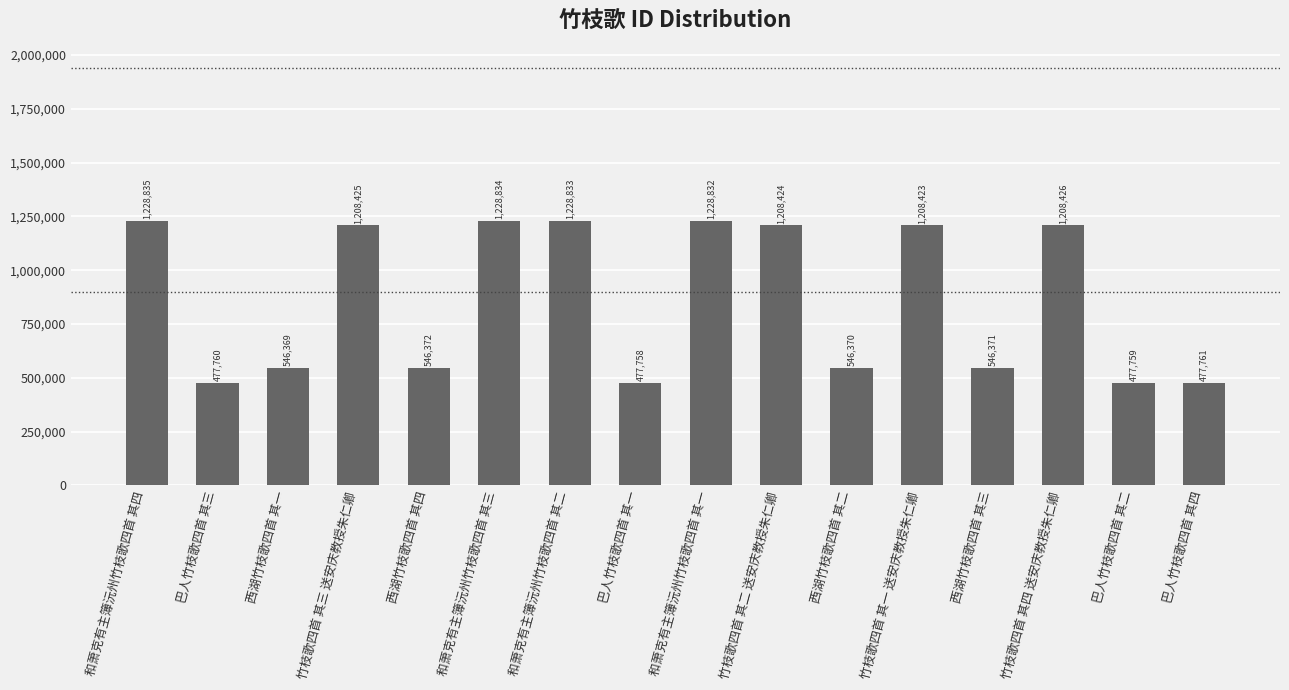

What is the sum of all values?

13845552